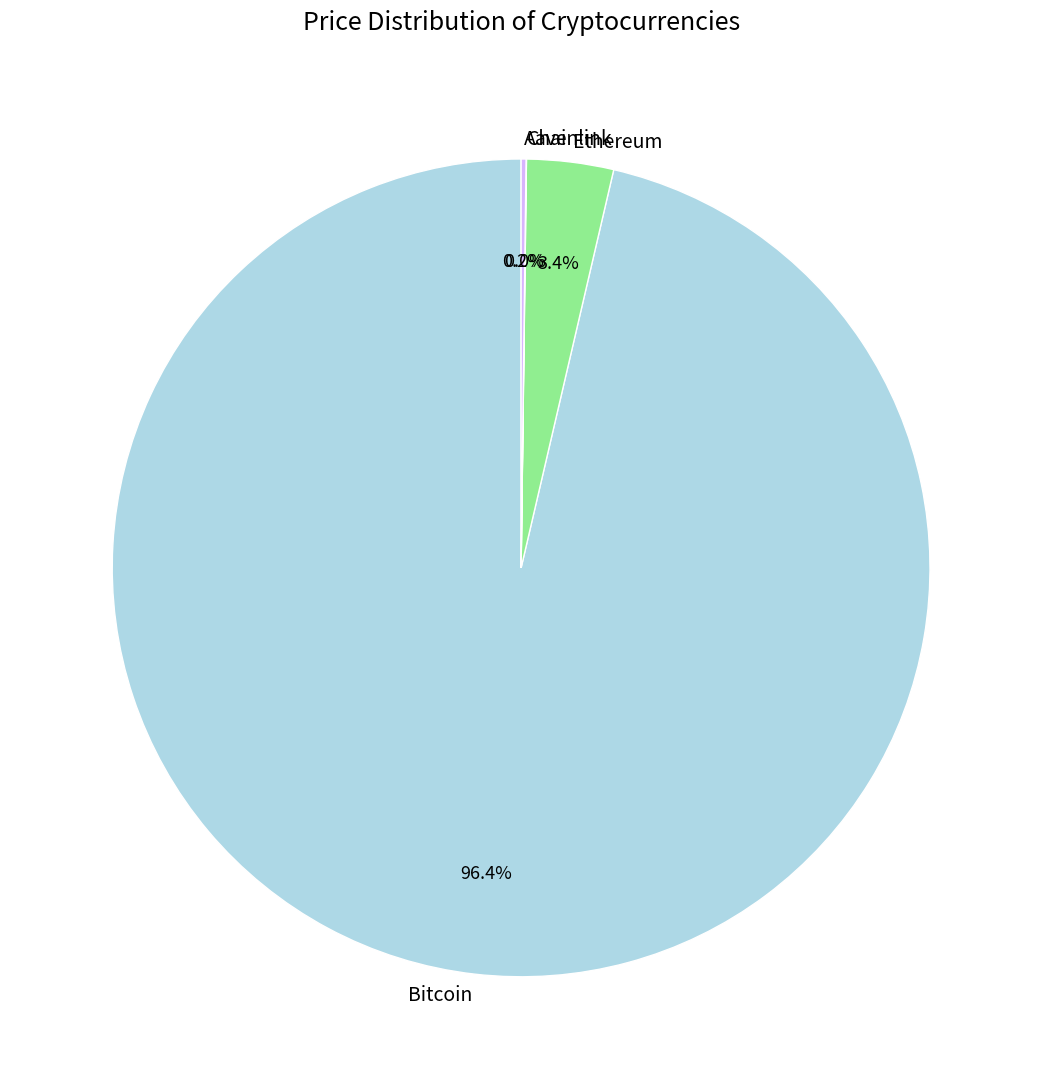

What portion of the pie excludes Bitcoin?

3.6%